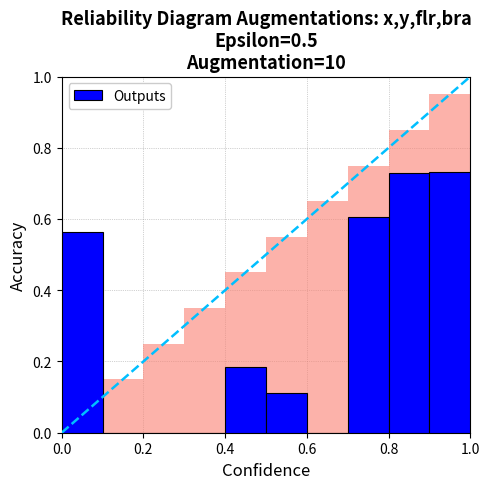

How many distinct data groups are displayed?

1